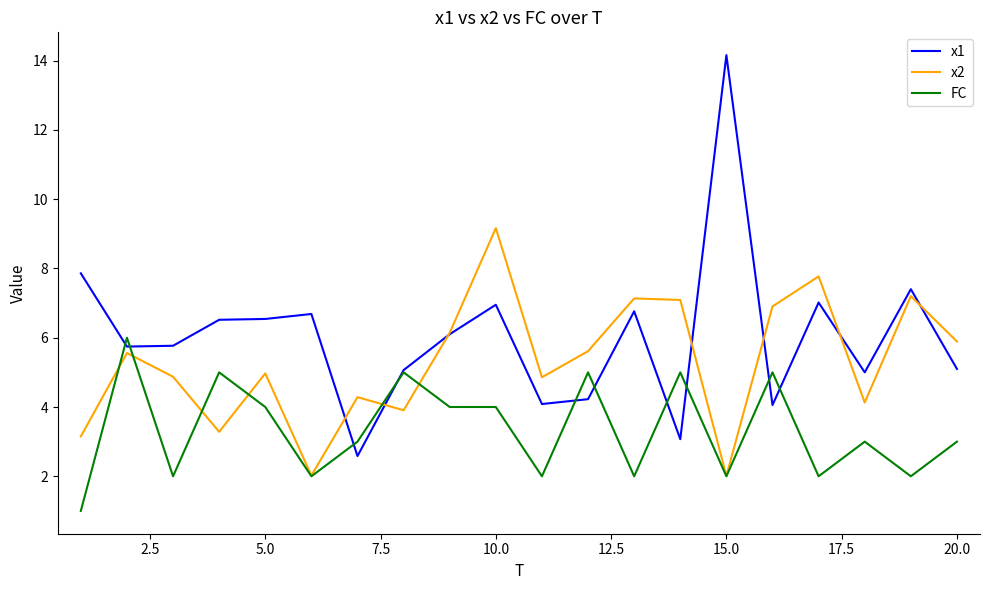

True or false: x2 and FC intersect in this chart.

True